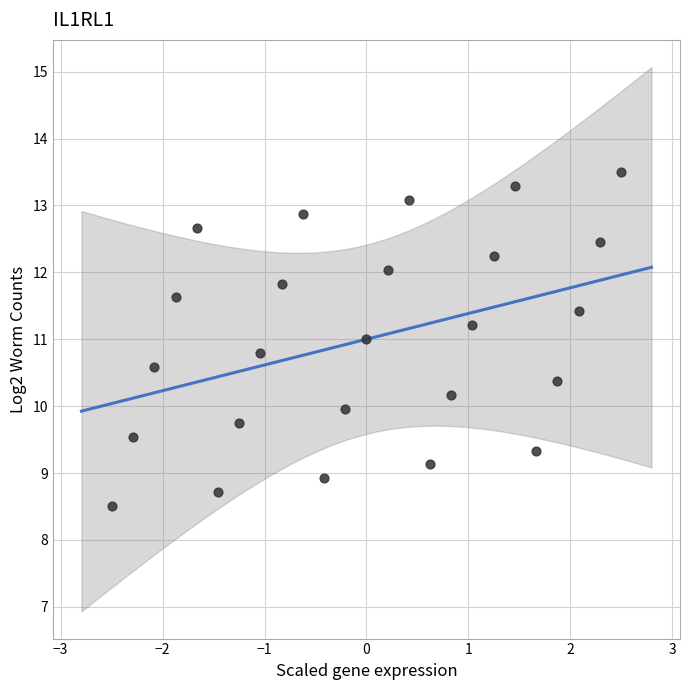

What is the range of Y values (max minus min)?

5.0